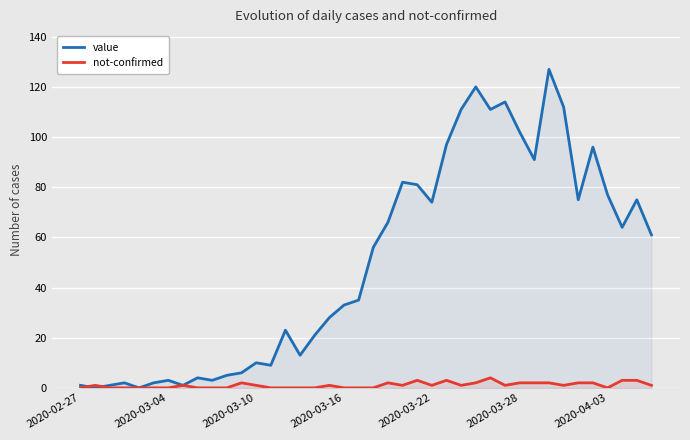

Which series has the largest range (max minus min)?

value